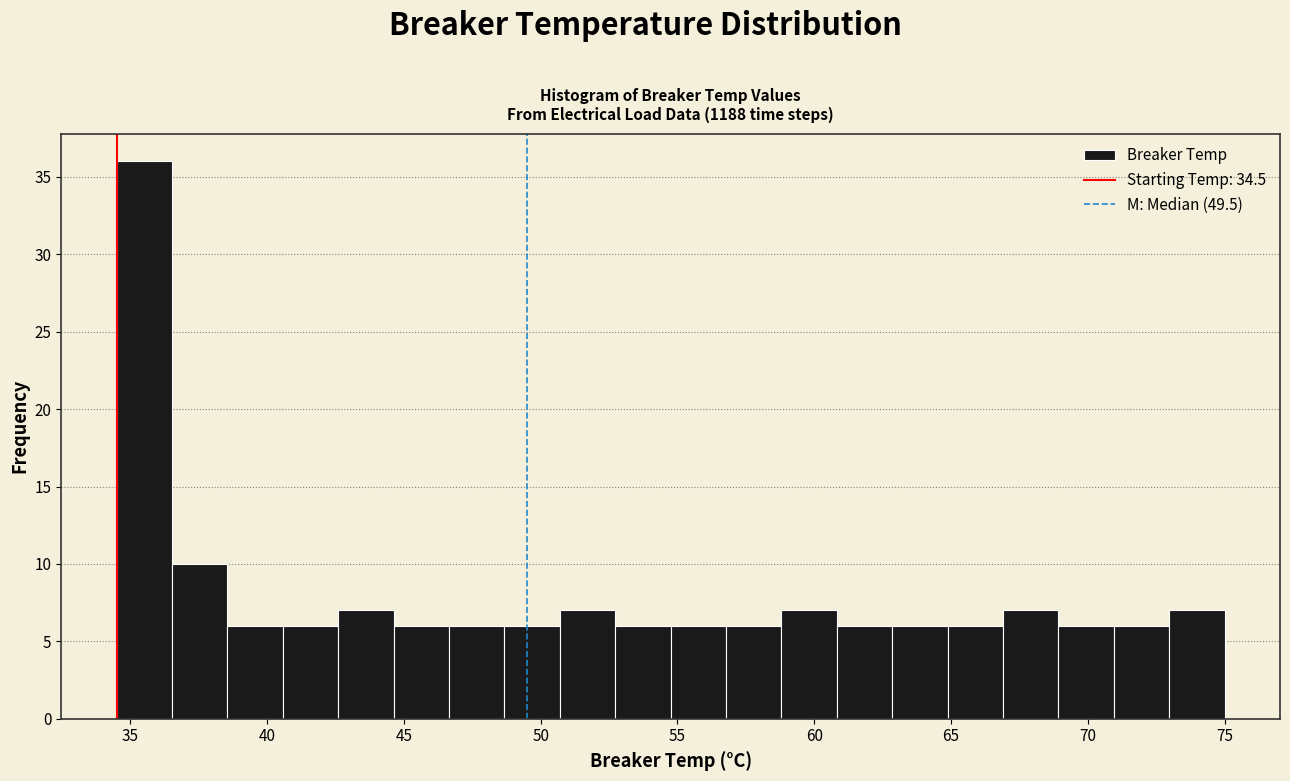

Over which range of the x-axis is the bar tallest?

34.5 to 36.5